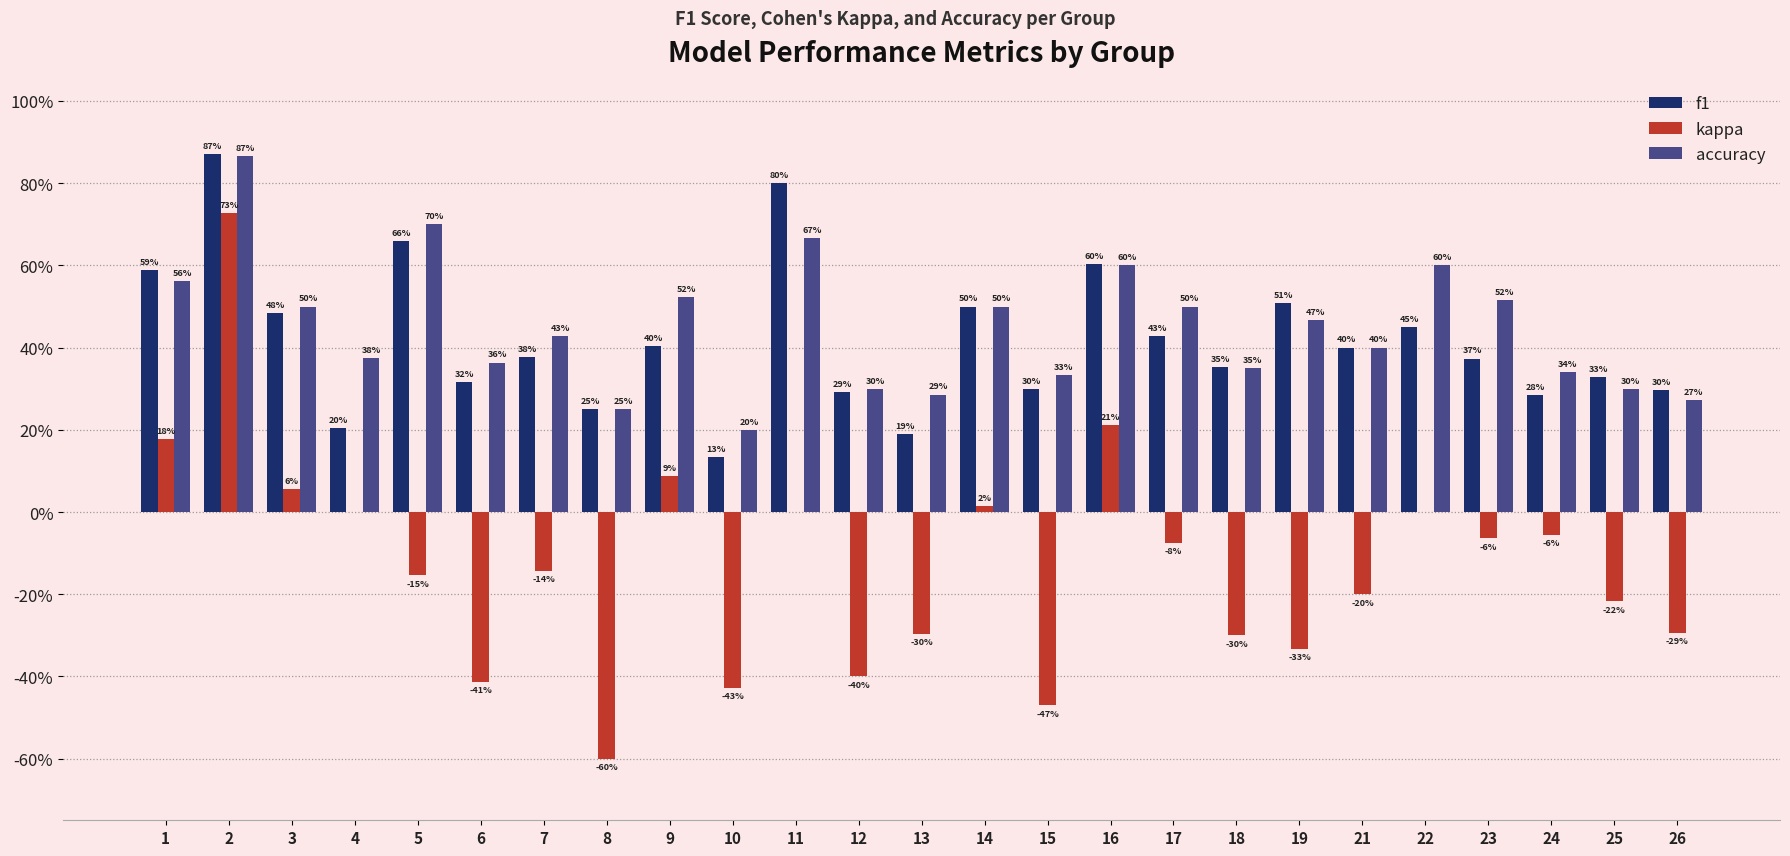

What value does the f1 series have at 18?

0.4